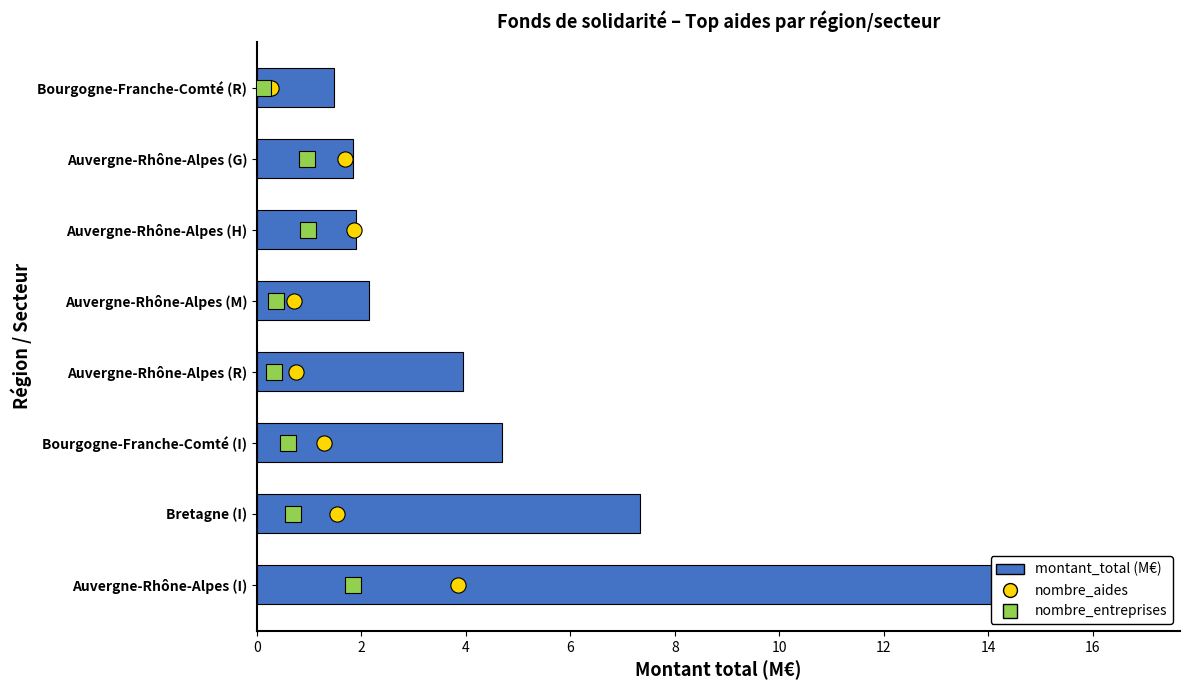

At how many categories does at least one series exceed 14?

1